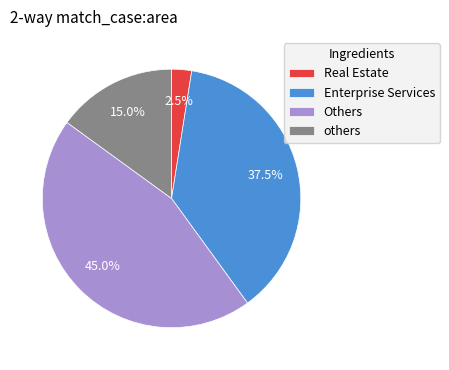

Between Enterprise Services and others, which is larger?

Enterprise Services